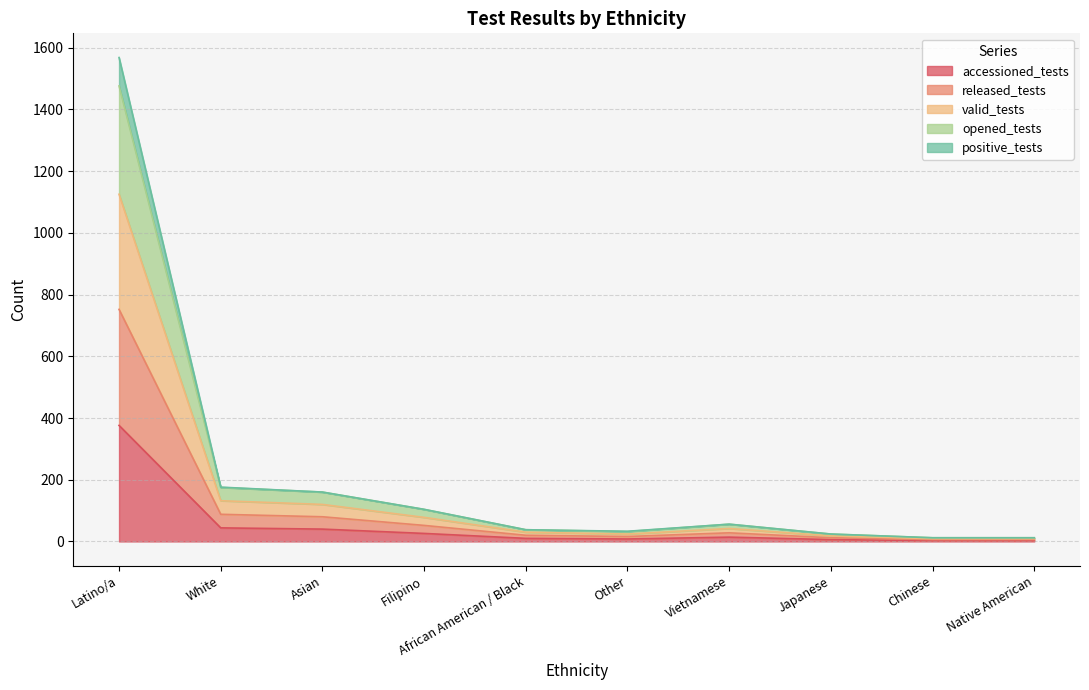

True or false: valid_tests has a value of 41 at Other.

False